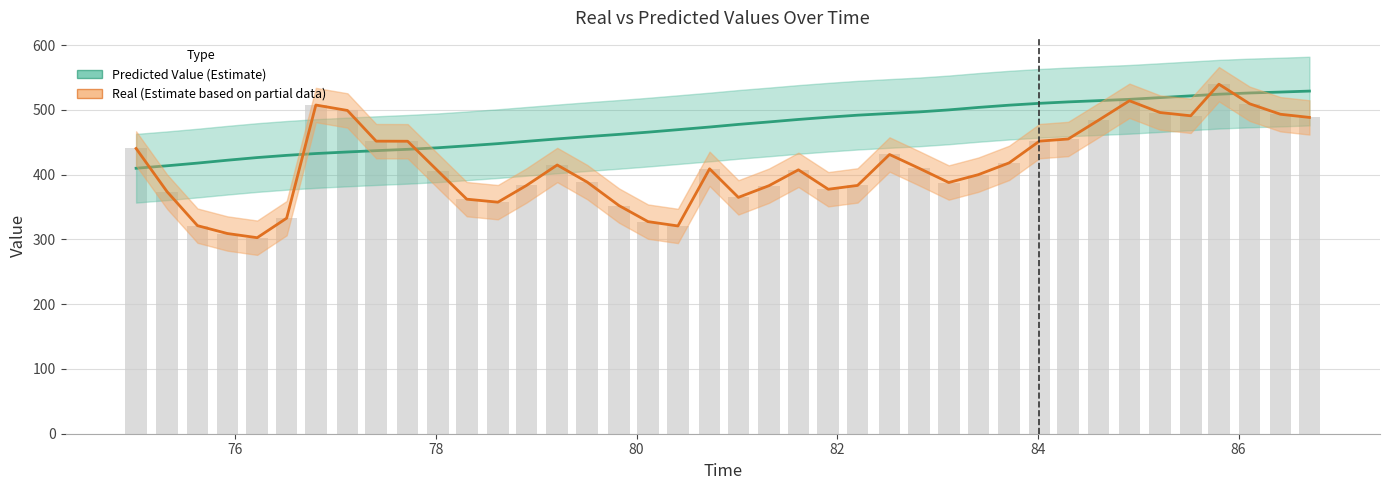

Count the number of data series in this chart.

2